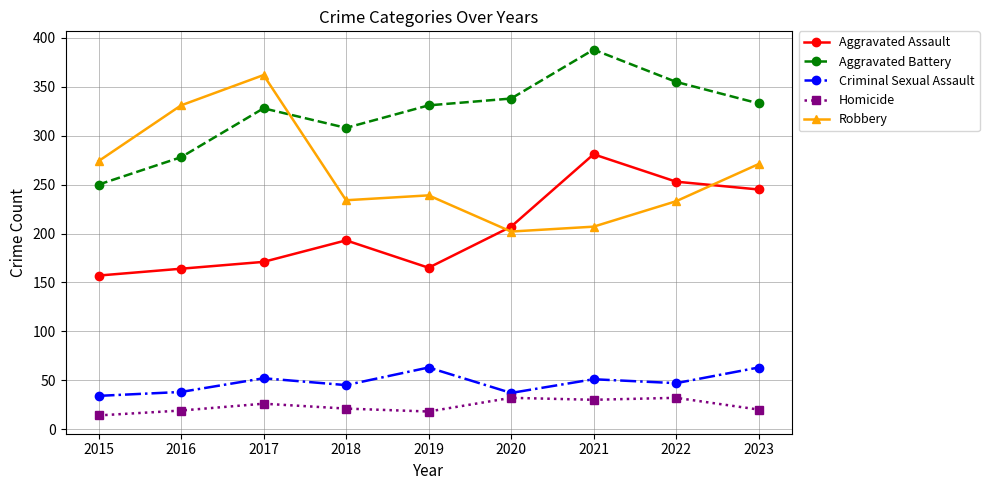

At which label is Aggravated Assault closest to 219?

2020